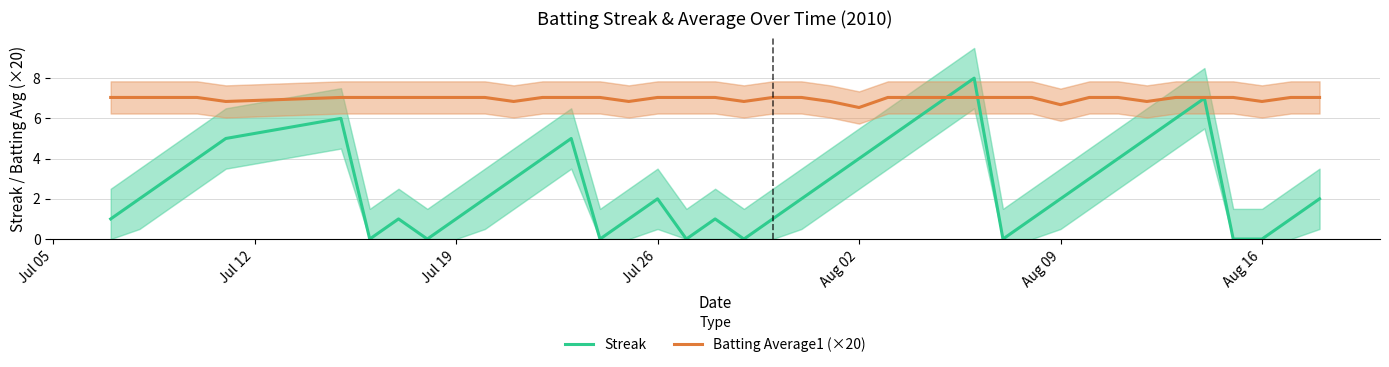

True or false: Streak has more than 1 points higher than both neighbors.

True